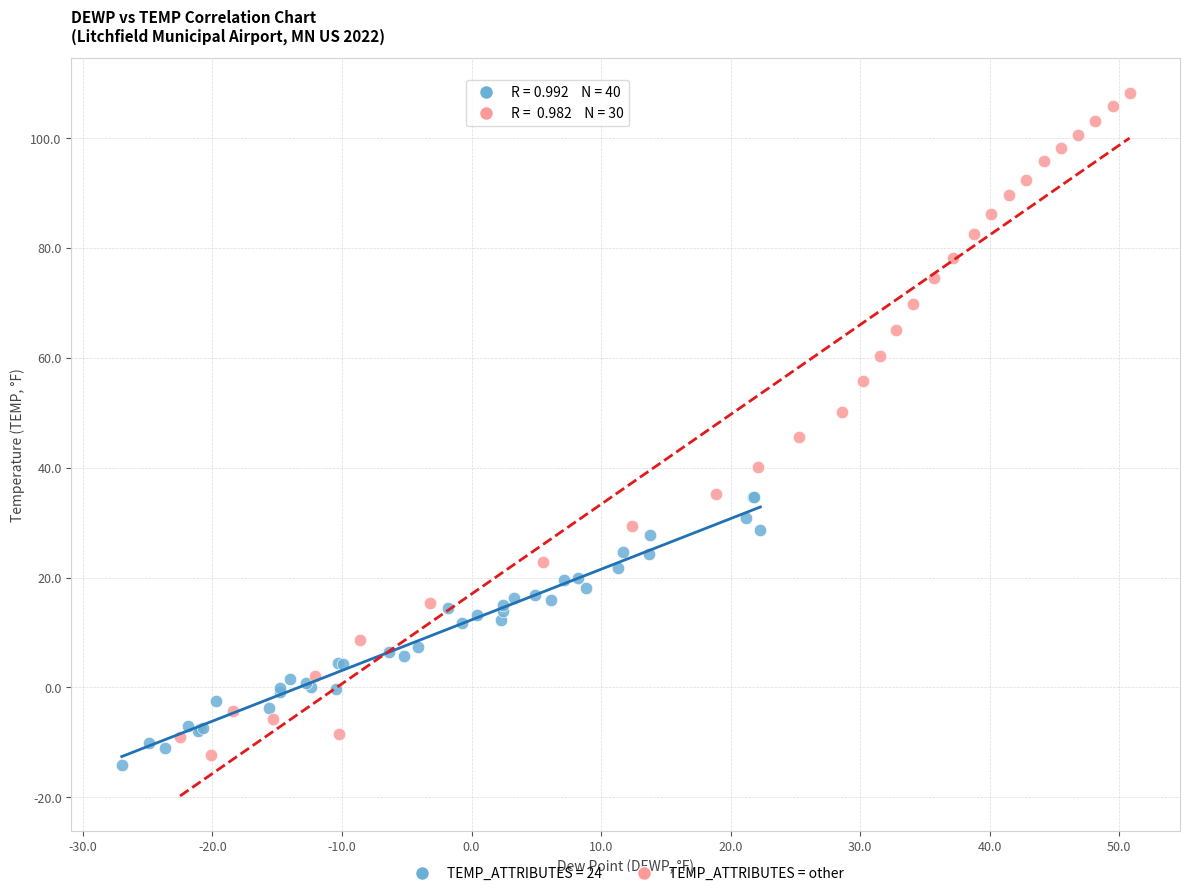

Which series reaches the maximum Y coordinate?

TEMP_ATTRIBUTES = other